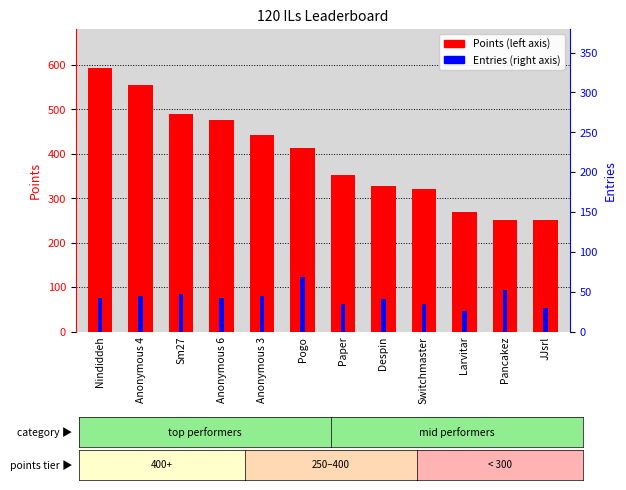

Is it true that Entries equals 42 at Anonymous 6?

True